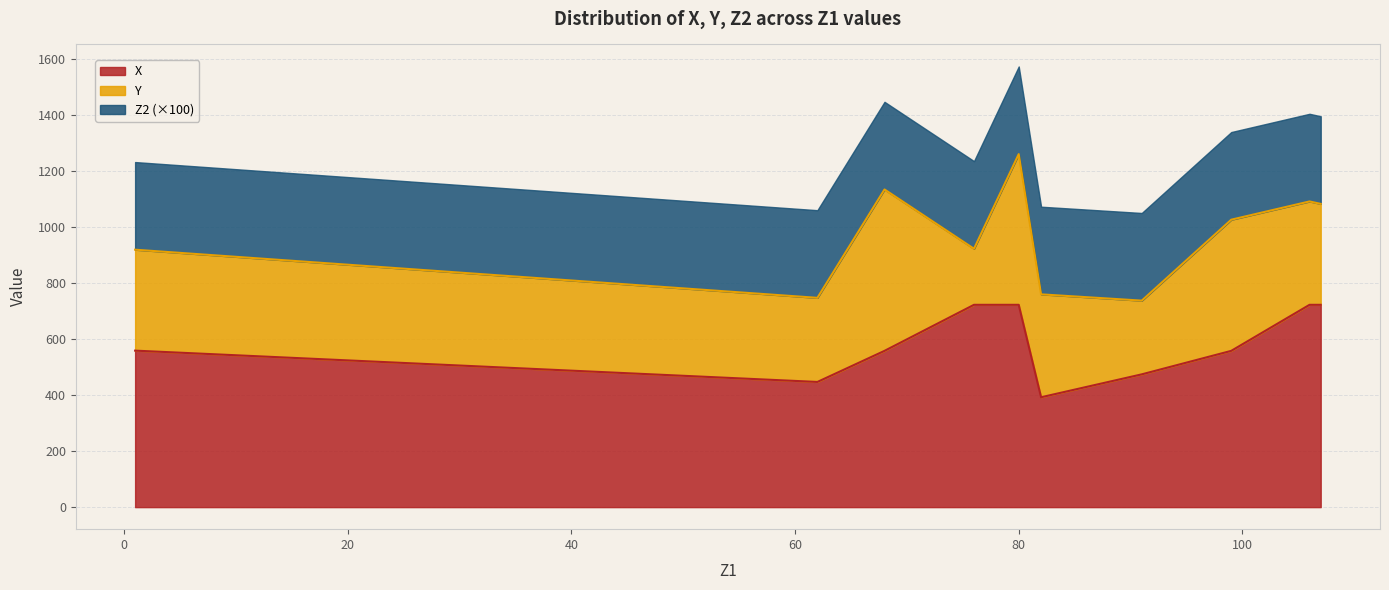

What is the lowest value of the X series?

392.3